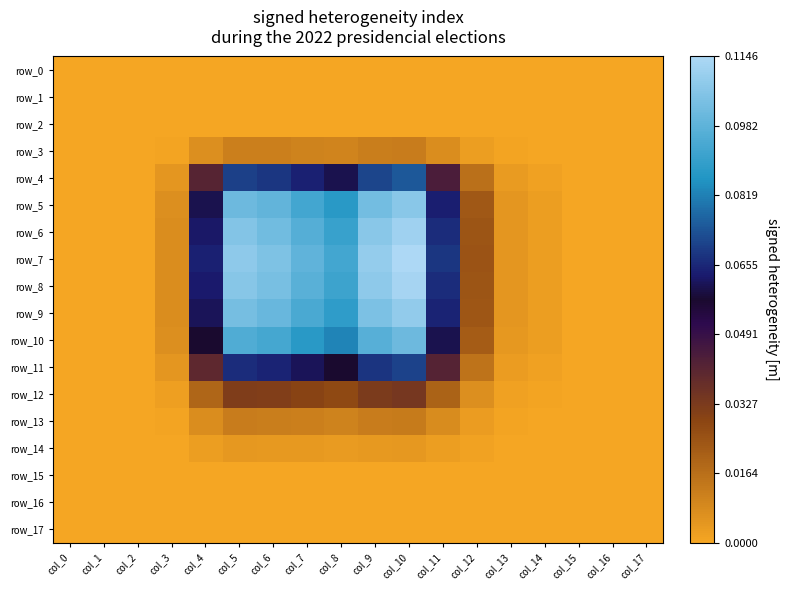

What is the maximum value shown in the chart?

0.1